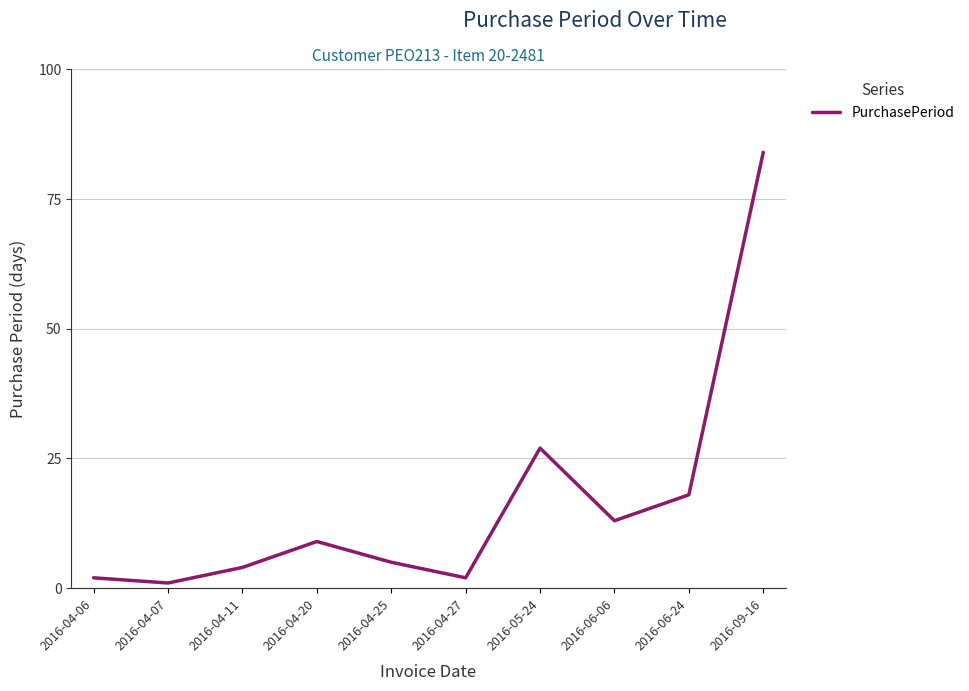

True or false: the data shows 5 at 2016-04-20.

False